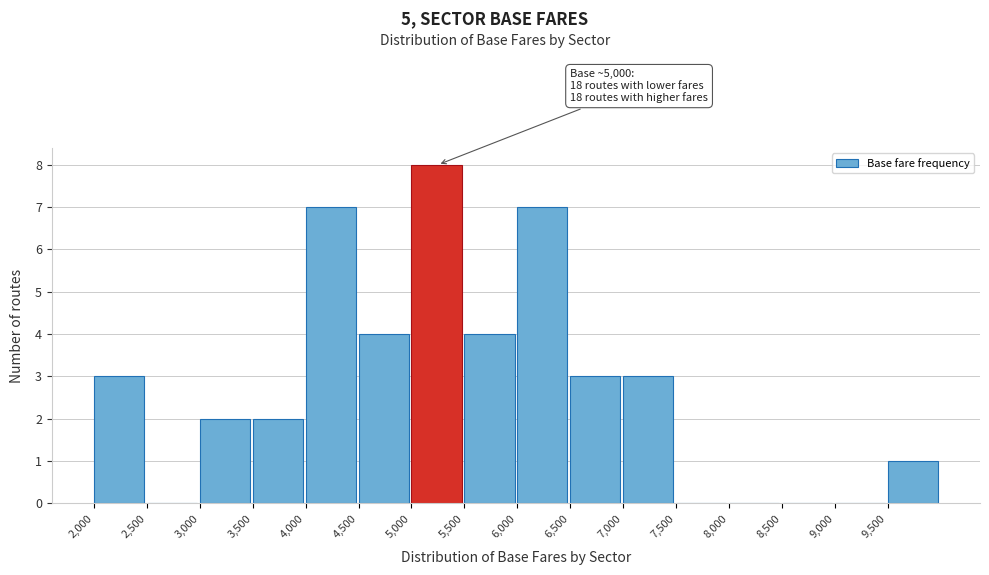

Over which range of the x-axis is the bar tallest?

5000 to 5500